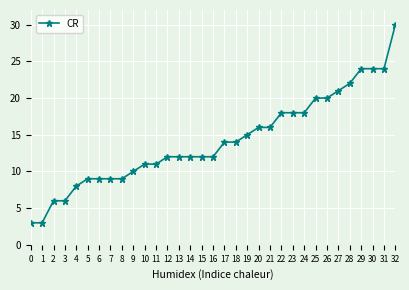

What is the maximum value shown in the chart?

30